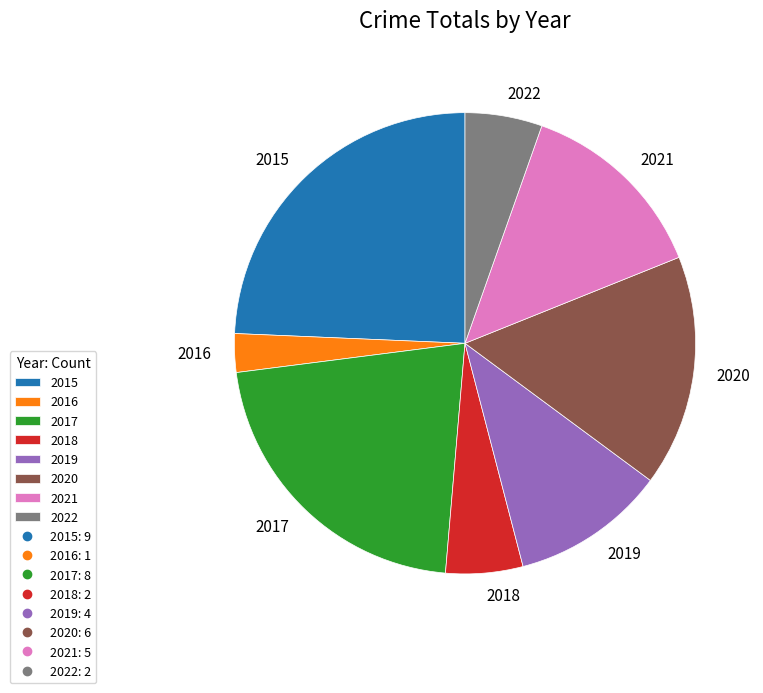

What is the smallest slice in the pie chart?

2016